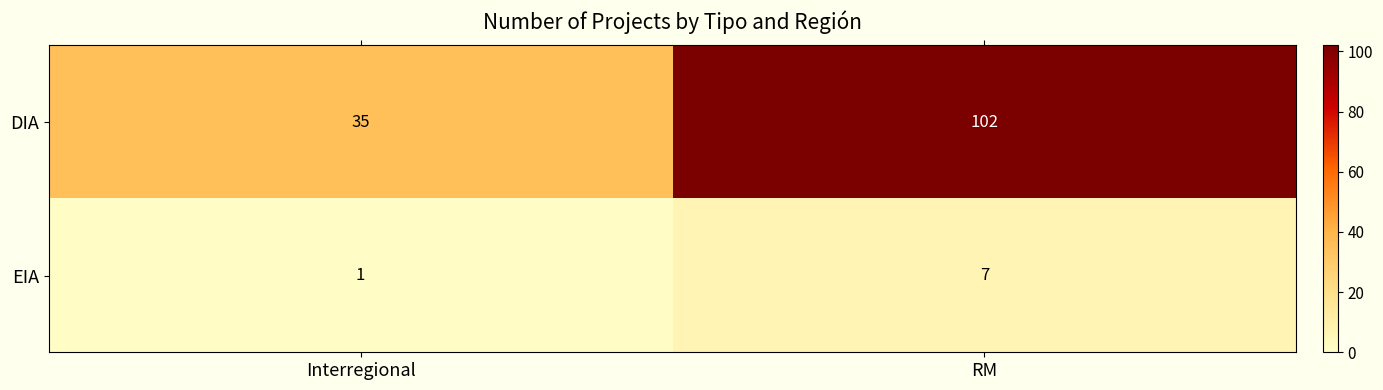

True or false: EIA has a value of 7 at RM.

True